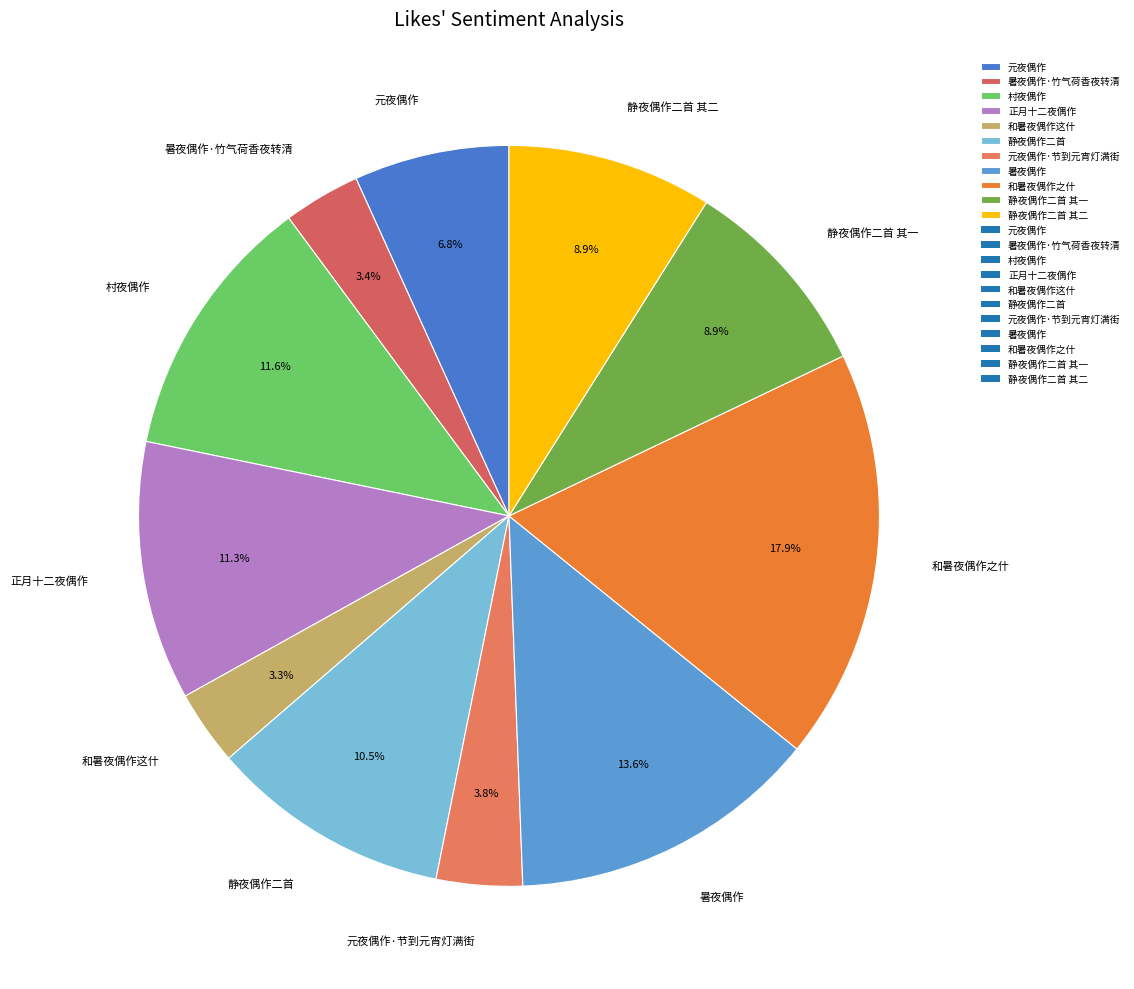

Is 静夜偶作二首 the majority of the pie?

No